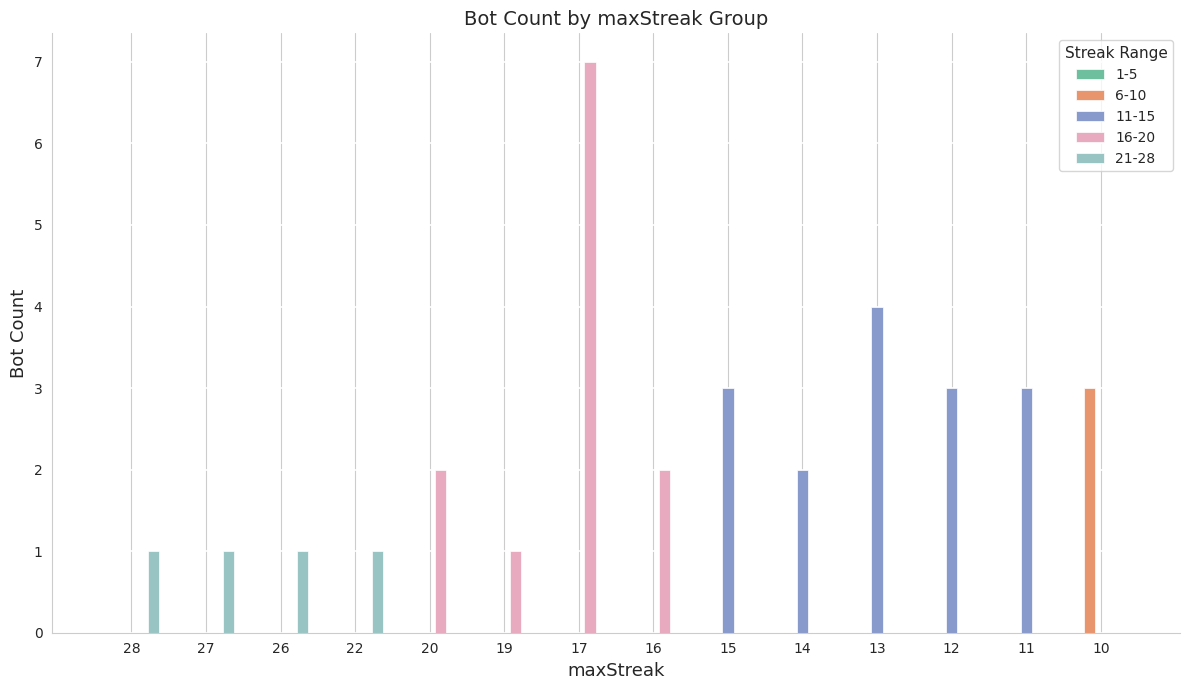

At which category does the chart reach its peak across all series?

17